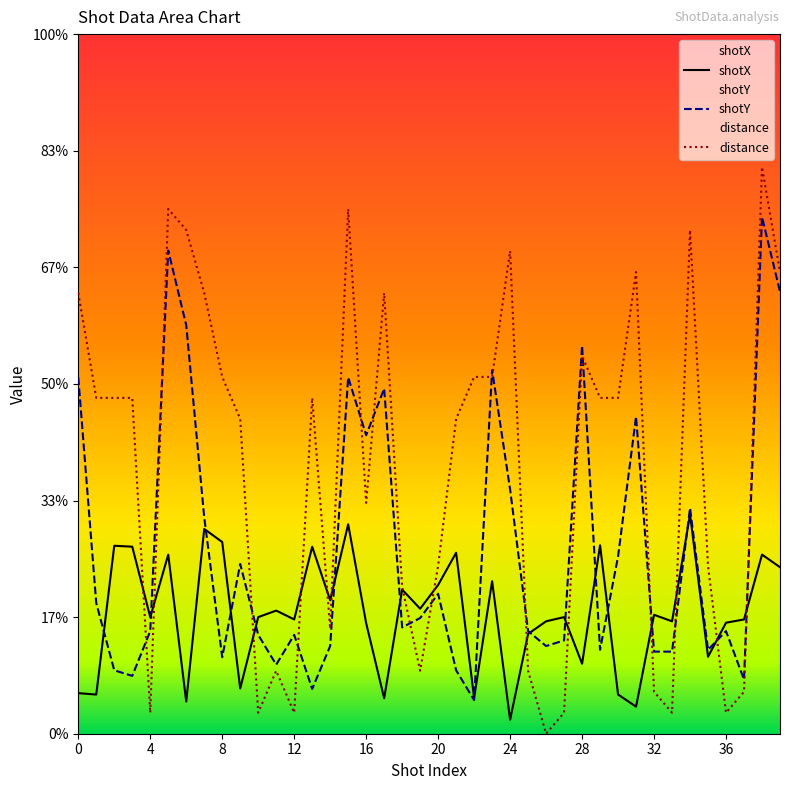

Which series has the largest total across all categories?

distance